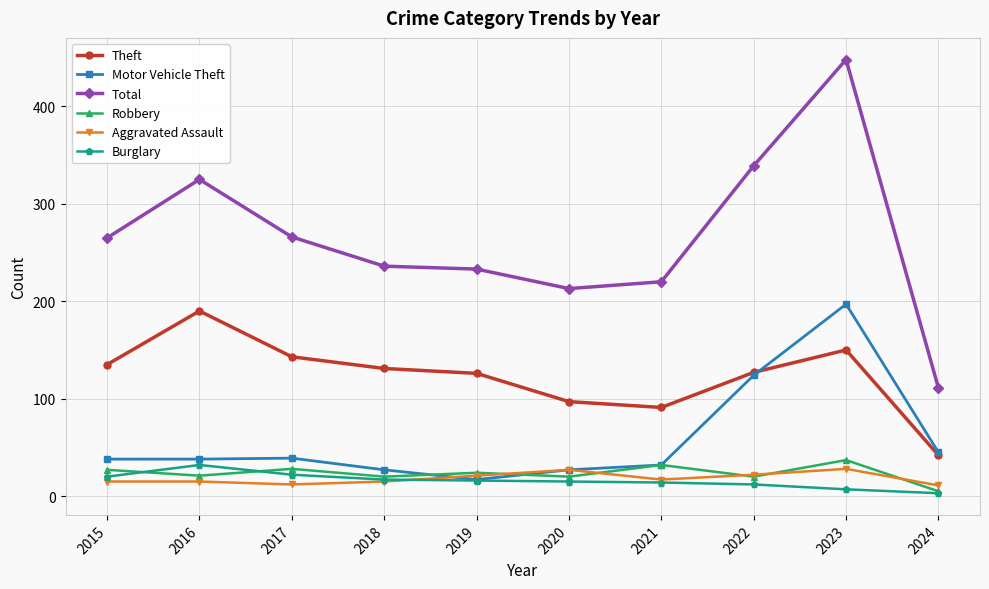

List the series in order of their peak value, highest first.

Total, Motor Vehicle Theft, Theft, Robbery, Burglary, Aggravated Assault